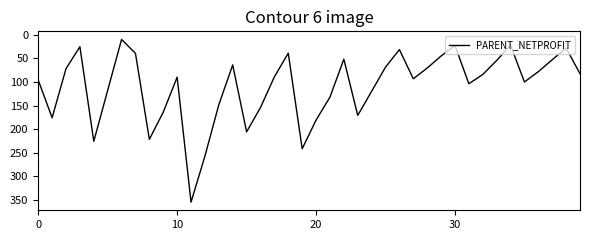

Which label corresponds to the largest value in the chart?

11